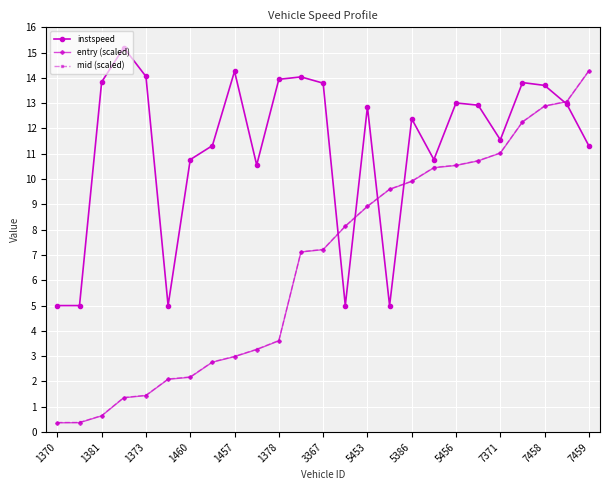

What is the value of the mid (scaled) point at the 24th from the left?

13.1